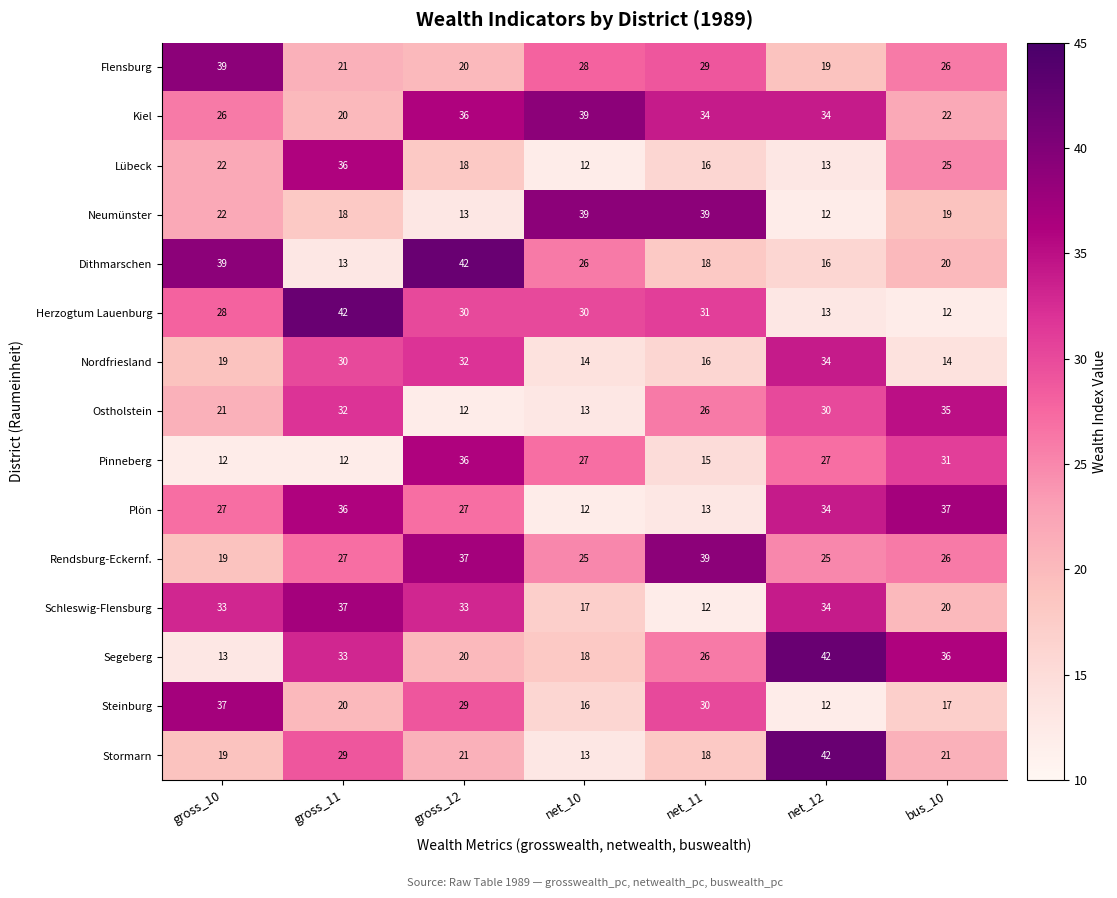

Where is Steinburg nearest to the value 24?

gross_11